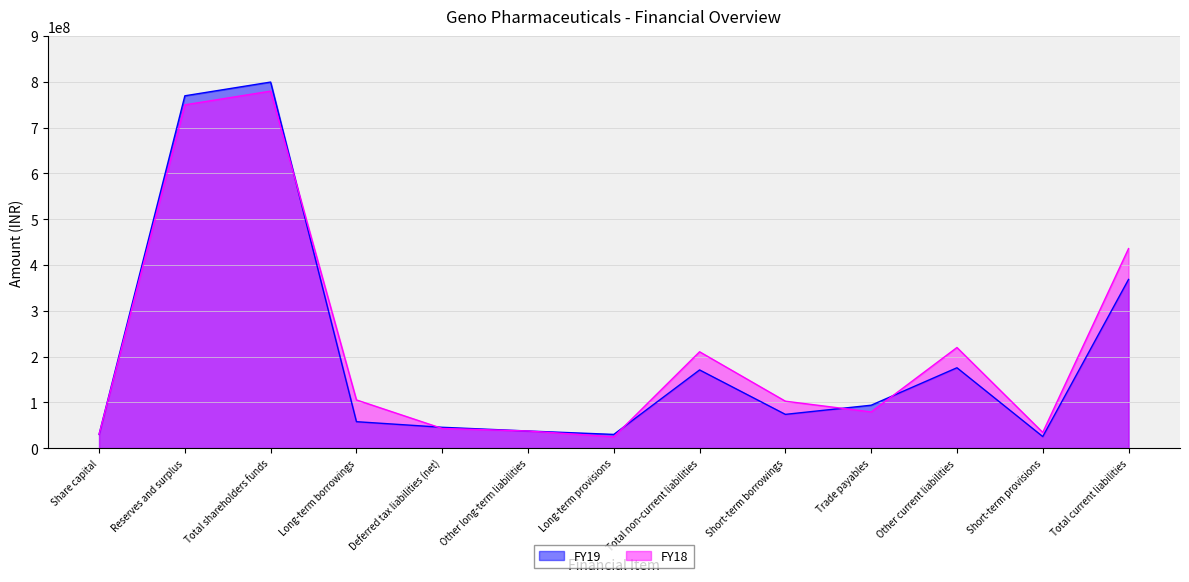

Between Share capital and Long-term borrowings, which series saw the biggest shift?

FY18